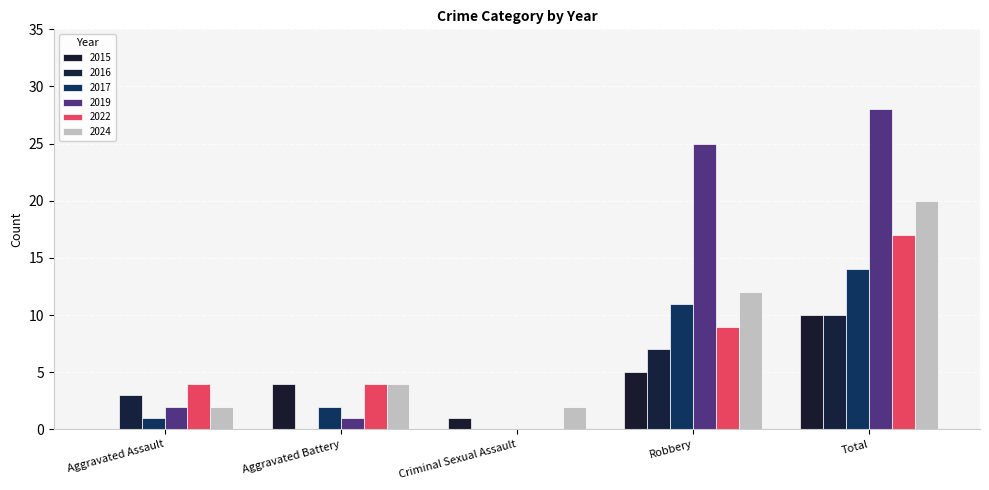

Reading left to right, list all the values displayed in this chart.

2015: 0	4	1	5	10
2016: 3	0	0	7	10
2017: 1	2	0	11	14
2019: 2	1	0	25	28
2022: 4	4	0	9	17
2024: 2	4	2	12	20